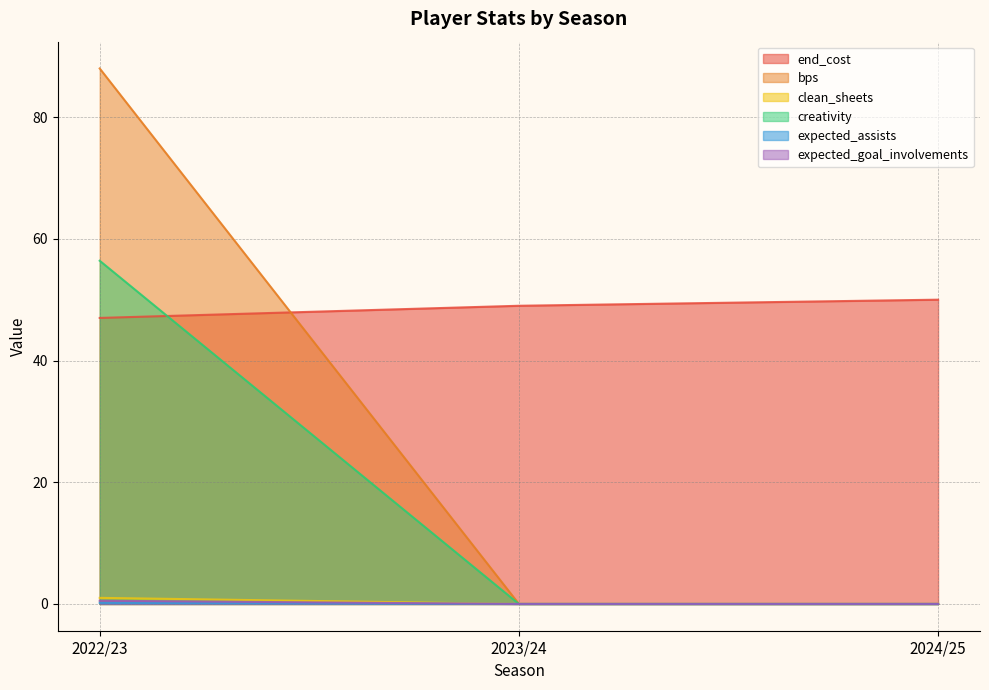

What is the highest value of the bps series?

88.0